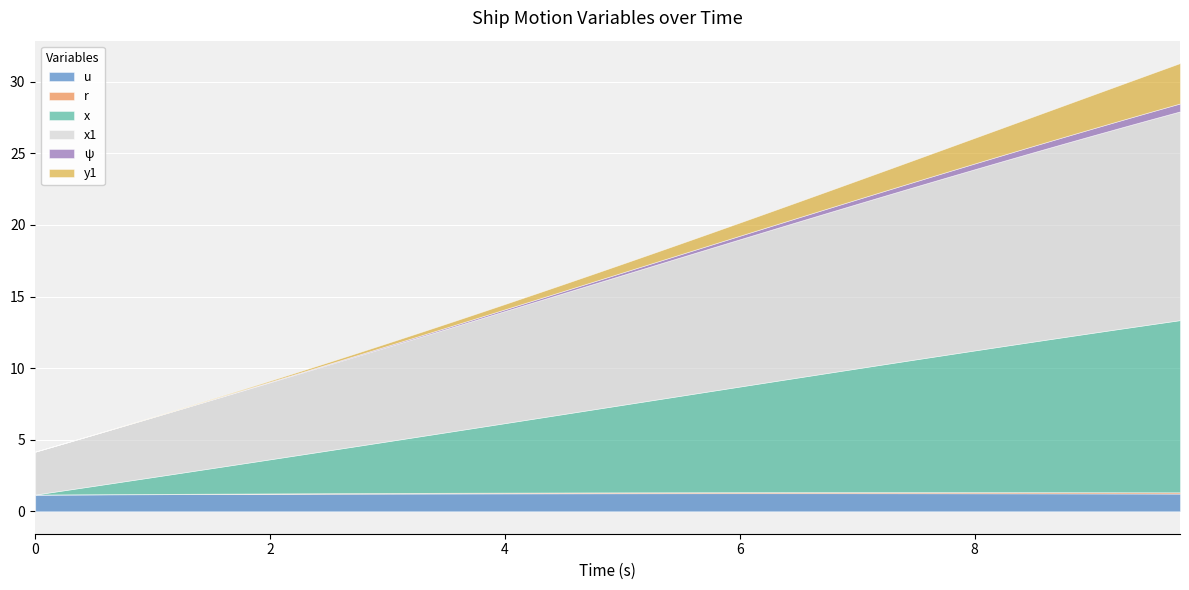

What is the label of the 1st point from the right?

9.75